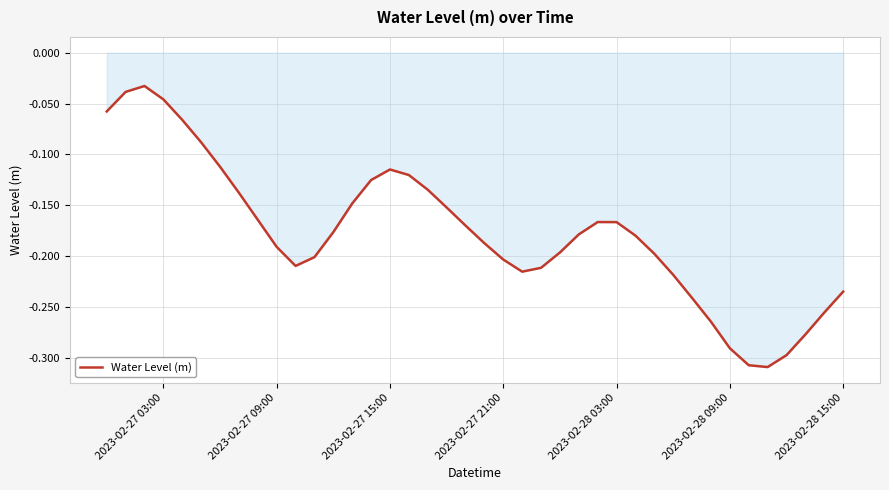

True or false: there are more than 2 points higher than both neighbors.

True